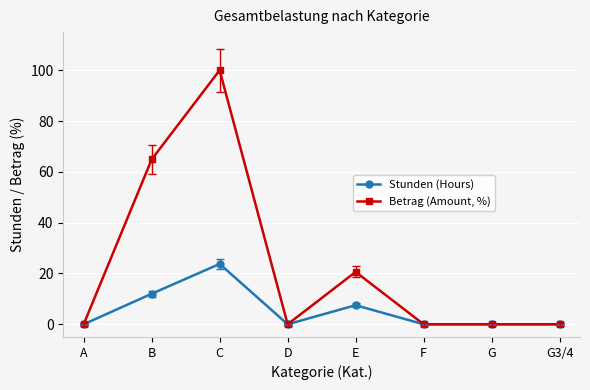

The Betrag (Amount, %) series shows 0.0 at A. True or false?

True